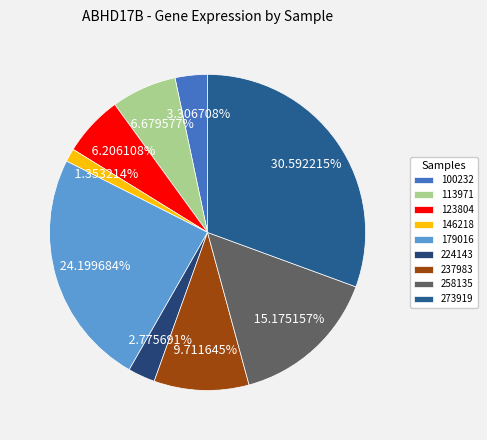

Combined, do 273919 and 237983 account for over 50%?

No